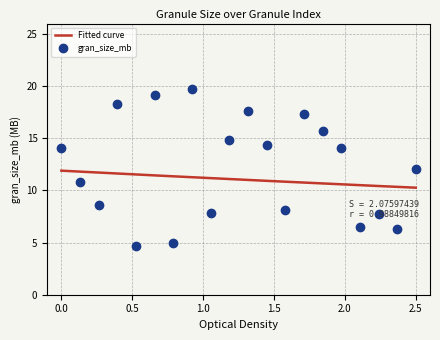

What is the maximum value shown in the chart?

19.7